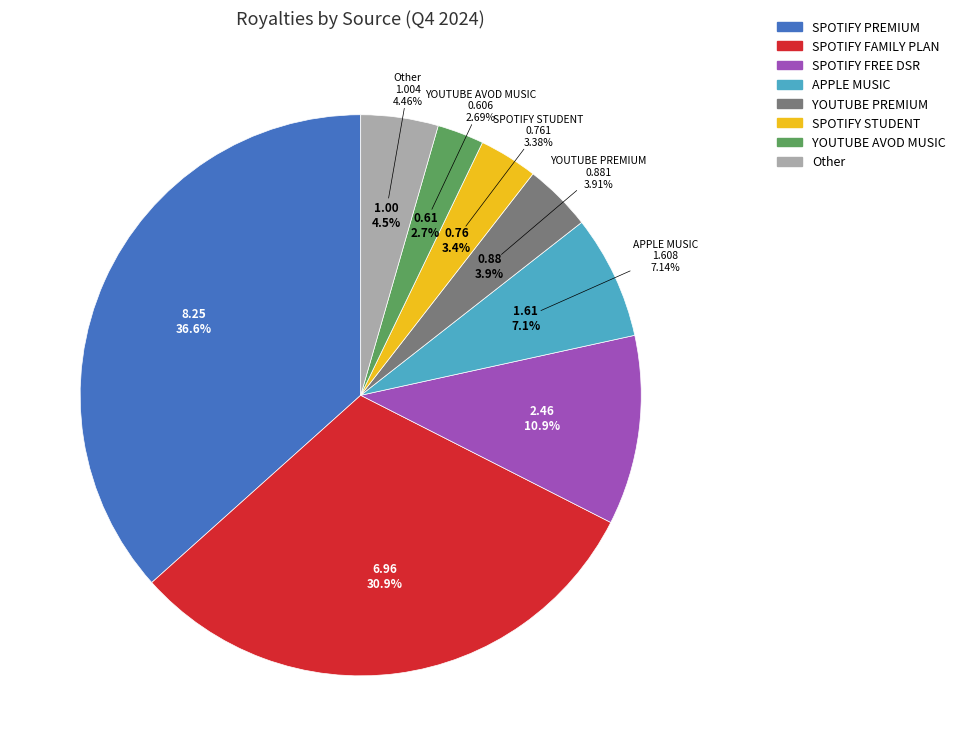

Is it true that SPOTIFY STUDENT is 3% of the pie?

True